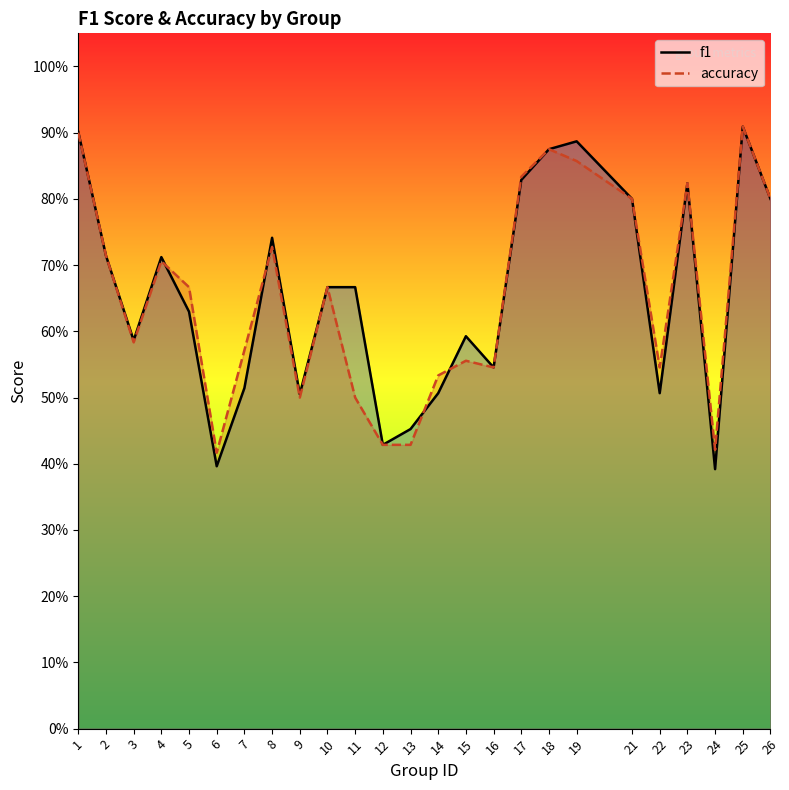

Reading left to right, what are all the values shown in this chart?

f1: 1=0.9	2=0.7	3=0.6	4=0.7	5=0.6	6=0.4	7=0.5	8=0.7	9=0.5	10=0.7	11=0.7	12=0.4	13=0.5	14=0.5	15=0.6	16=0.5	17=0.8	18=0.9	19=0.9	21=0.8	22=0.5	23=0.8	24=0.4	25=0.9	26=0.8
accuracy: 1=0.9	2=0.7	3=0.6	4=0.7	5=0.7	6=0.4	7=0.6	8=0.7	9=0.5	10=0.7	11=0.5	12=0.4	13=0.4	14=0.5	15=0.6	16=0.5	17=0.8	18=0.9	19=0.9	21=0.8	22=0.5	23=0.8	24=0.4	25=0.9	26=0.8